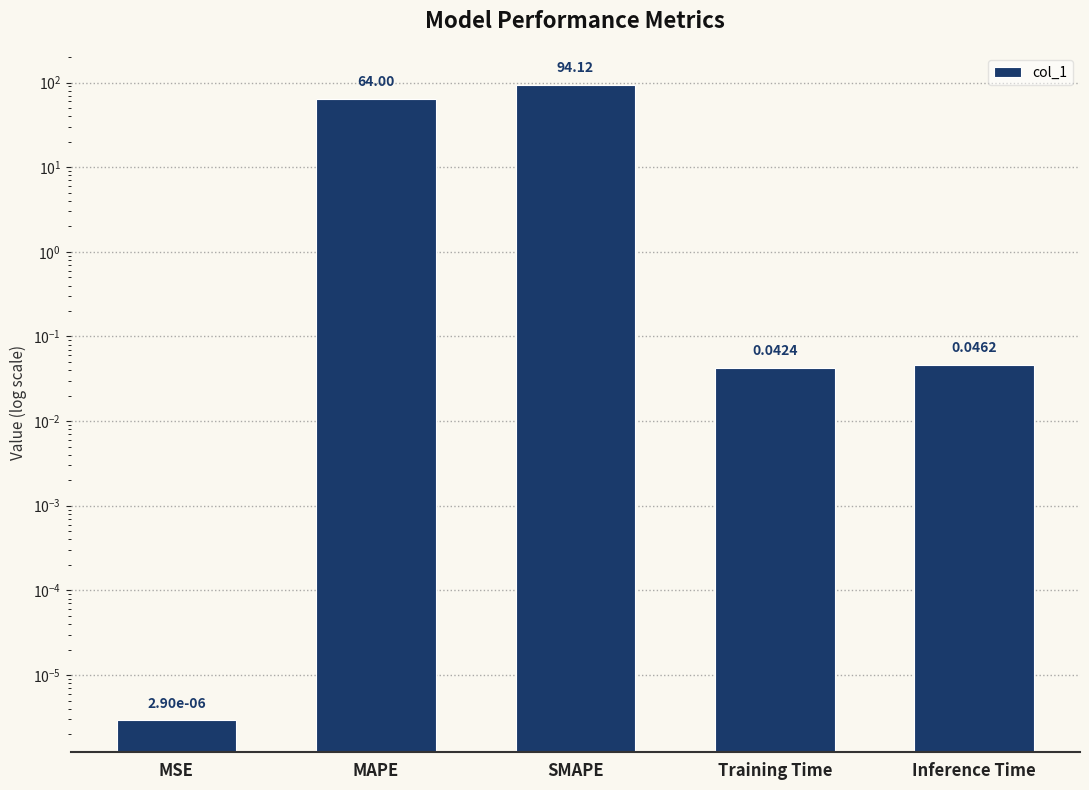

What is the average value?

31.6